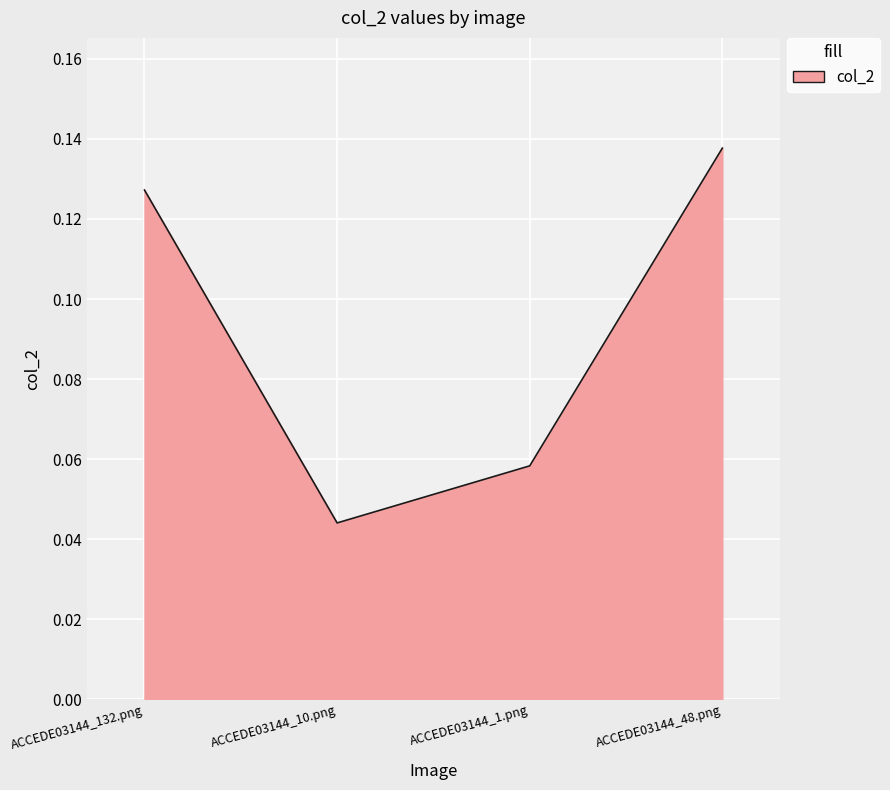

Does the chart display data point markers on the line(s)?

No